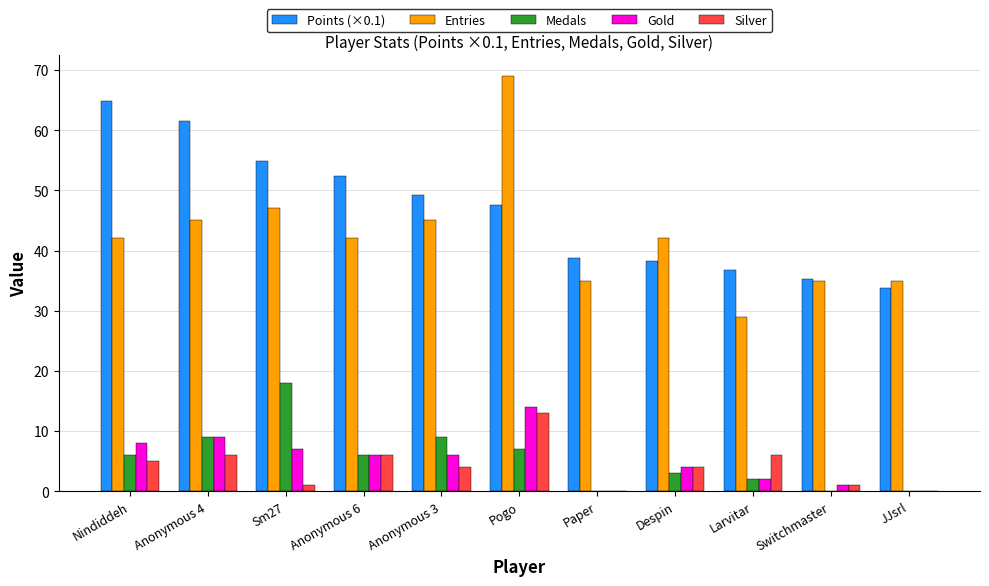

What is the maximum value shown in the chart?

69.0